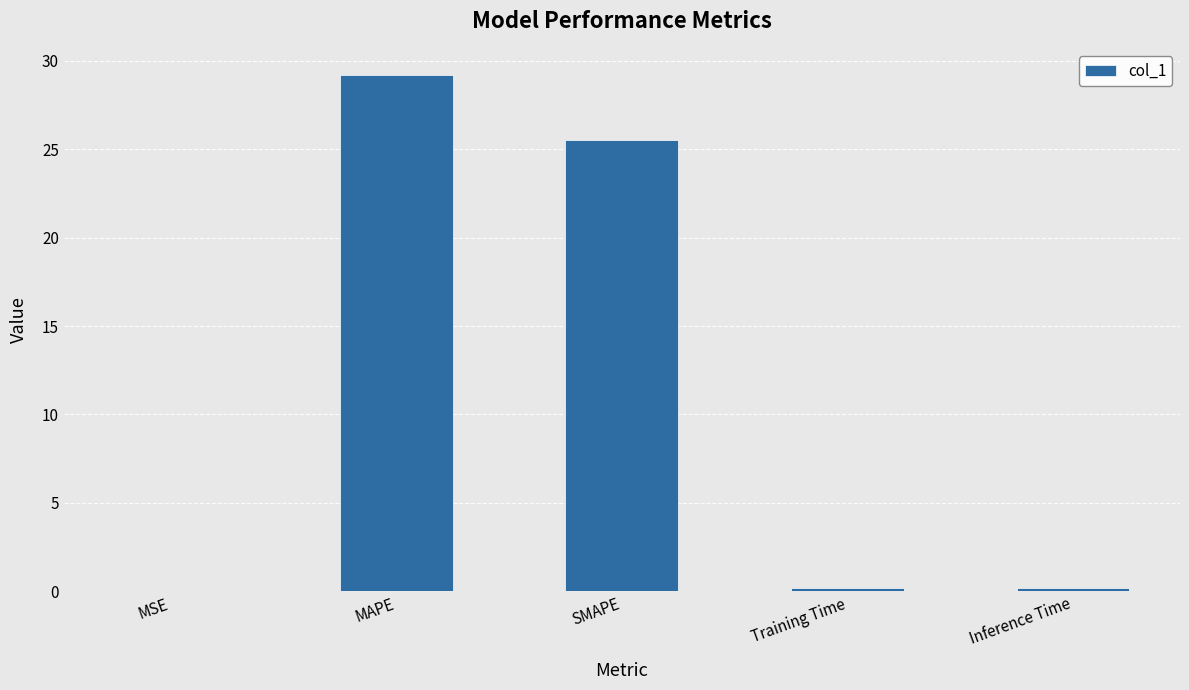

Are the bars horizontal?

No